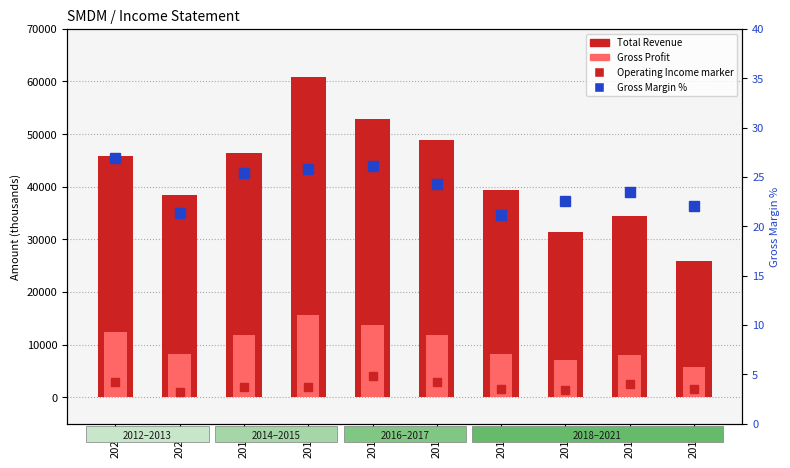

Rank the series by their average value, from lowest to highest.

Gross Margin %, Gross Profit, Total Revenue